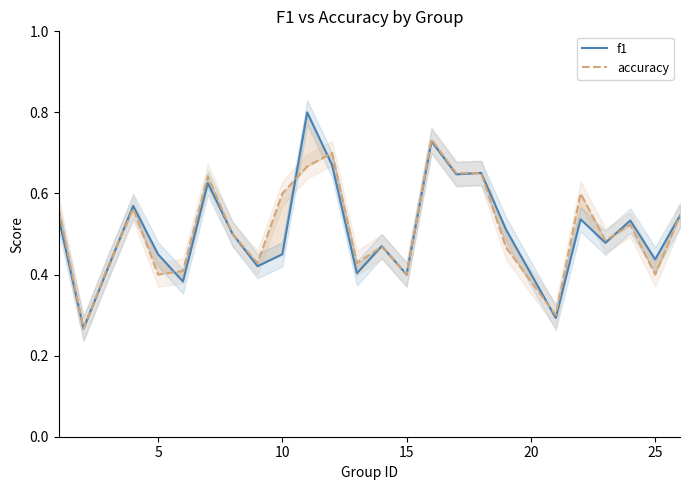

What is the sum of all f1 values?

12.7